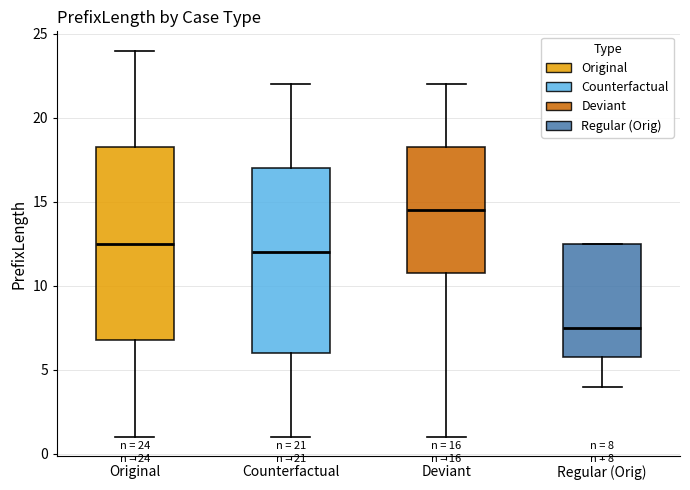

Comparing the boxes themselves (not the whiskers), which one is the tallest?

Original